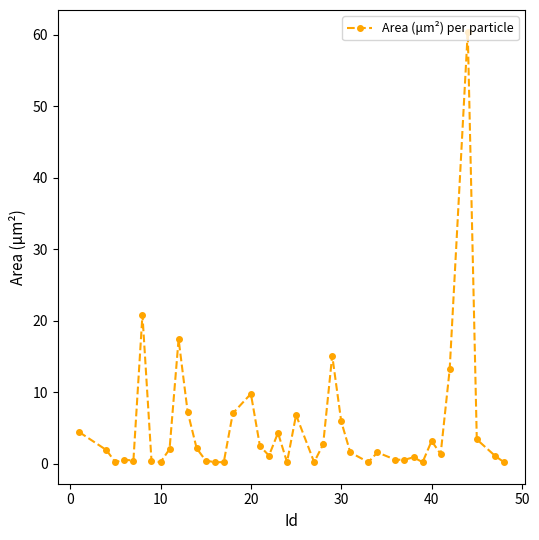

What is the sum of all values?

203.5